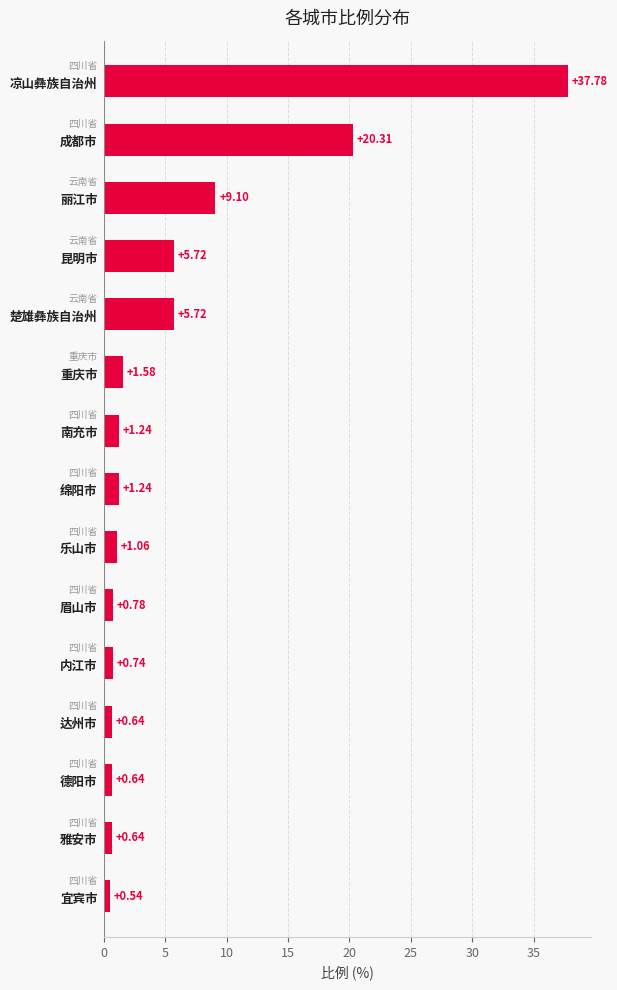

What is the difference between the maximum and minimum values?

37.2